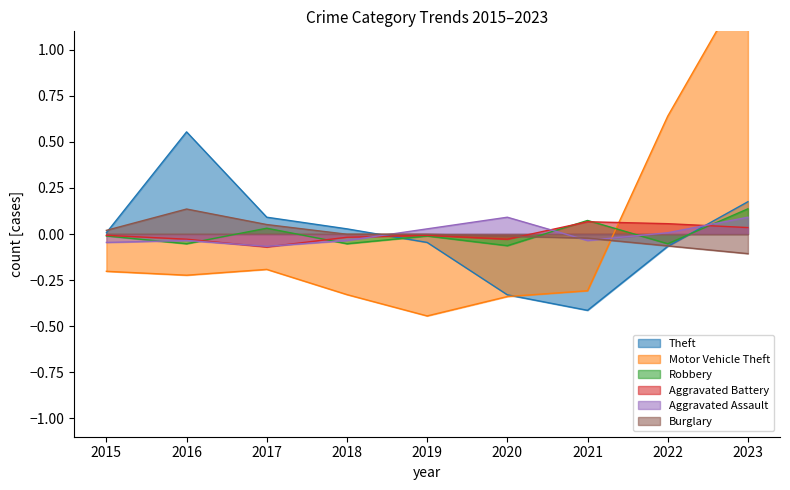

At which category does the chart reach its minimum across all series?

2019